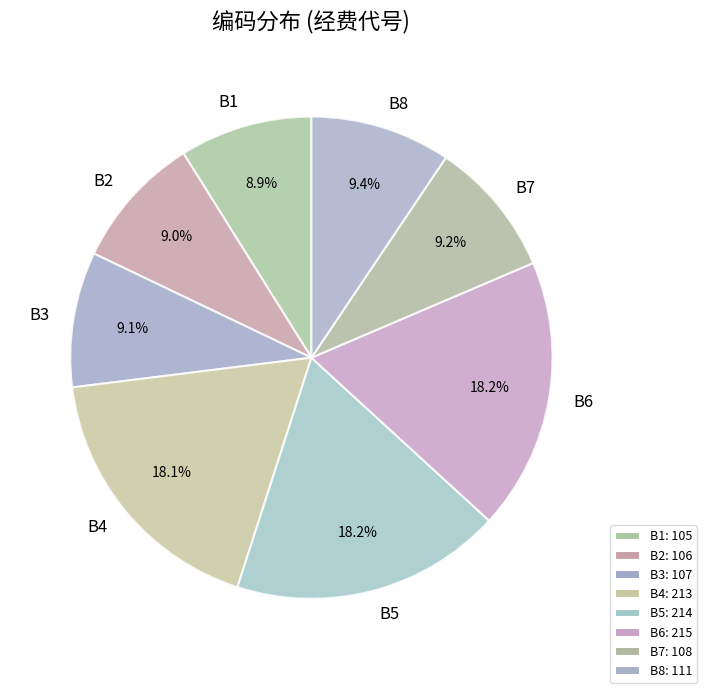

What percentage is the B6 slice, to the nearest percent?

18%